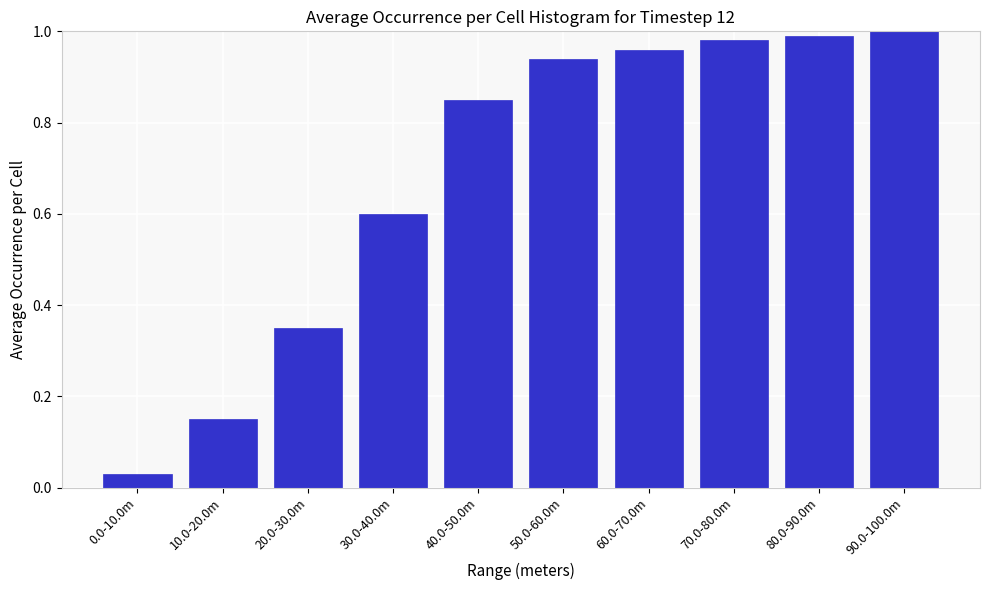

What is the change in value from 10.0-20.0m to 60.0-70.0m?

+0.8